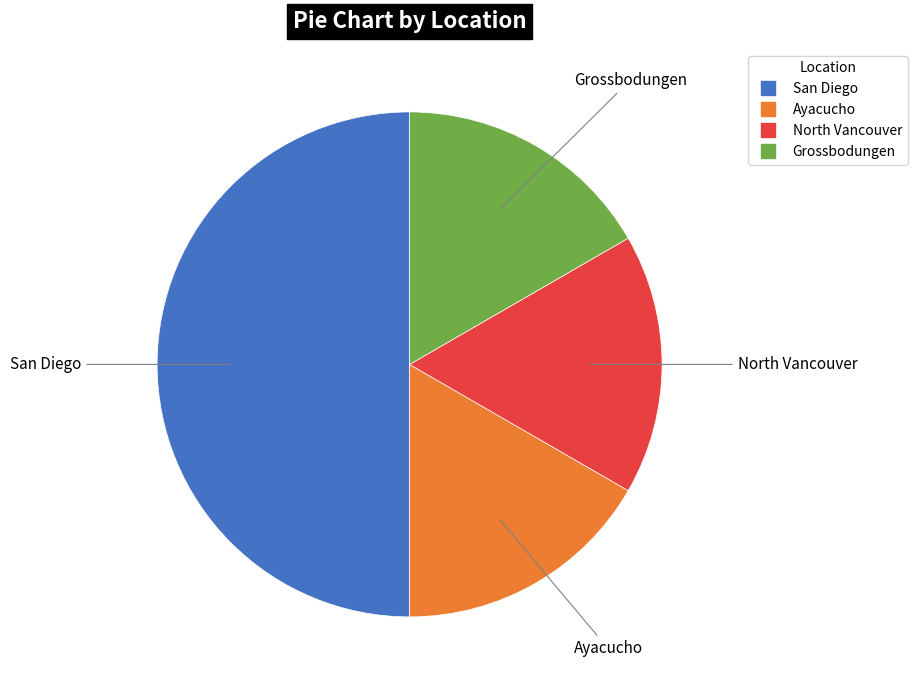

Combined, do North Vancouver and Grossbodungen account for over 50%?

No